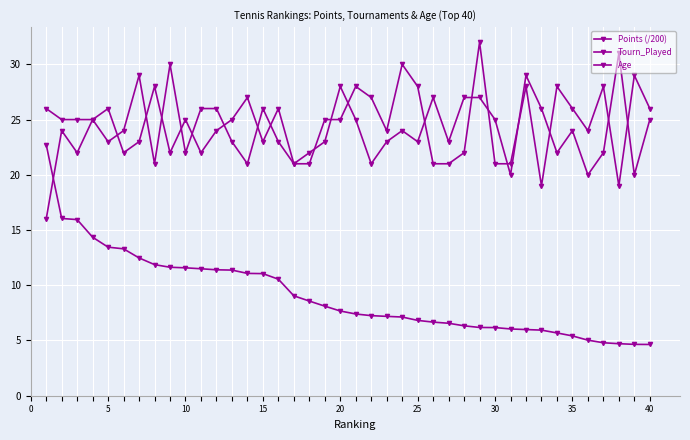

How many lines are shown in the chart?

3